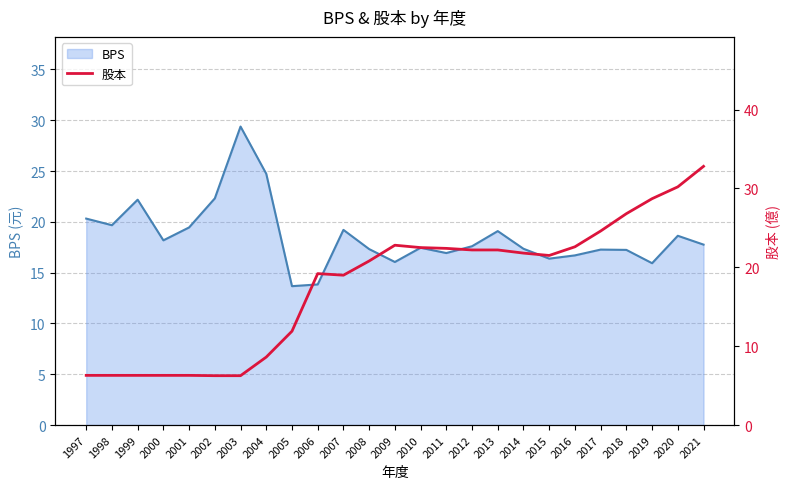

The value at 2017 is 24.6. True or false?

True